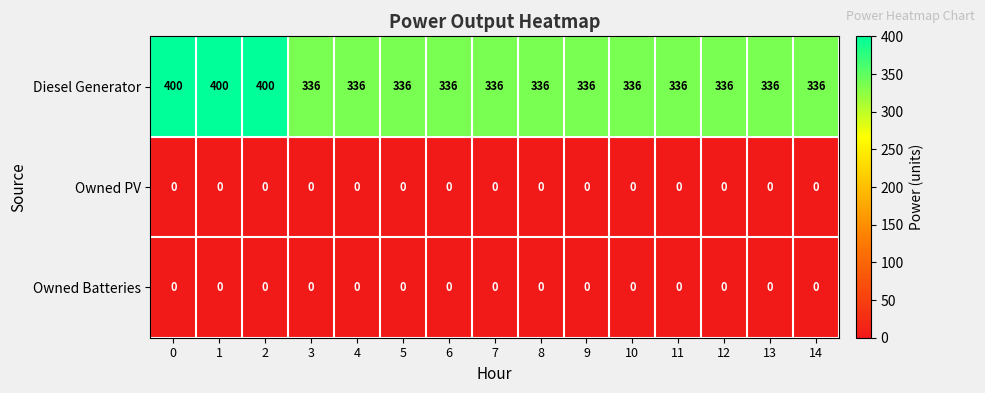

What is the difference between the Diesel Generator values at 2 and 3?

64